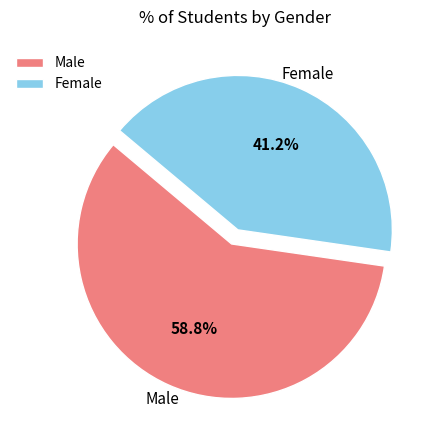

Count the number of slices in the pie.

2